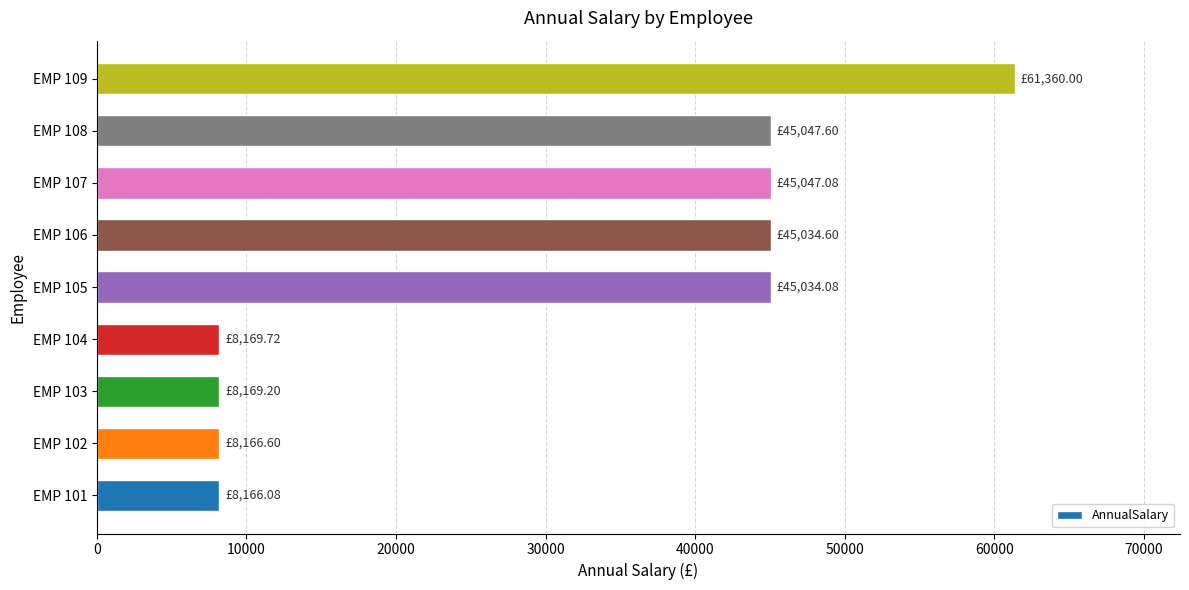

How many values exceed 45034?

5